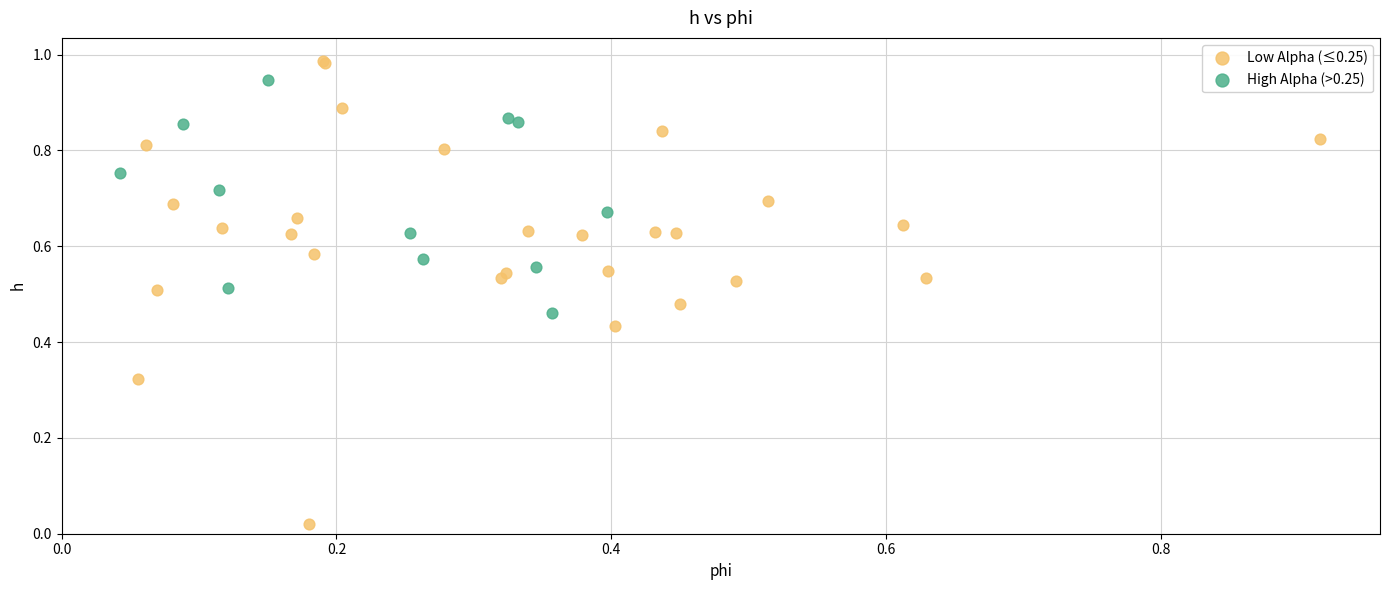

What are all the series names shown in the legend?

Low Alpha (≤0.25), High Alpha (>0.25)